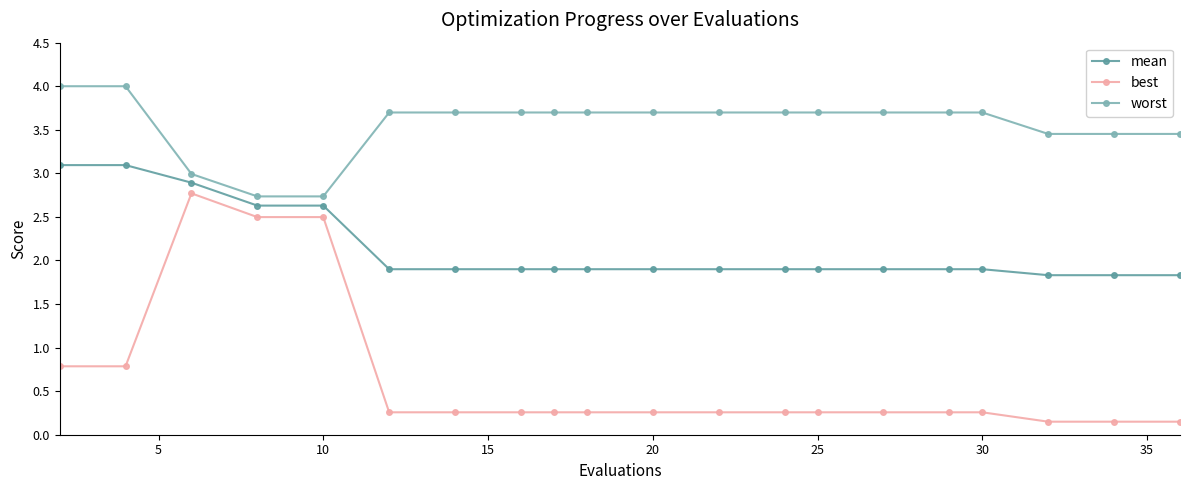

What is the lowest value of the mean series?

1.8